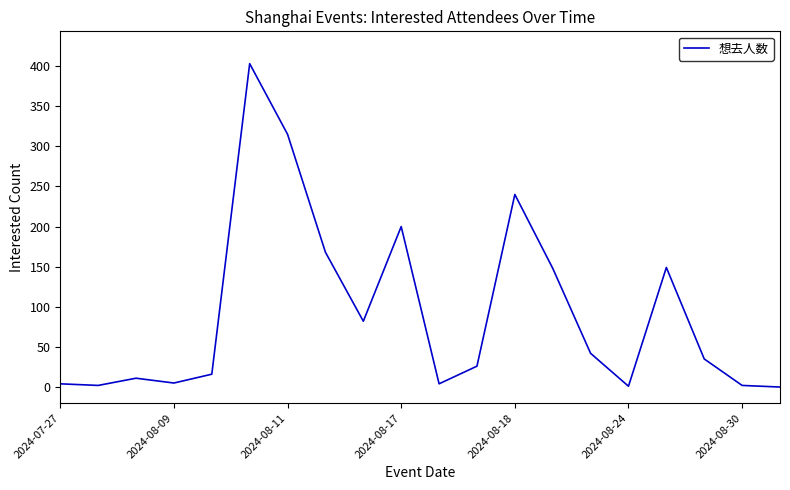

What is the maximum value shown in the chart?

403